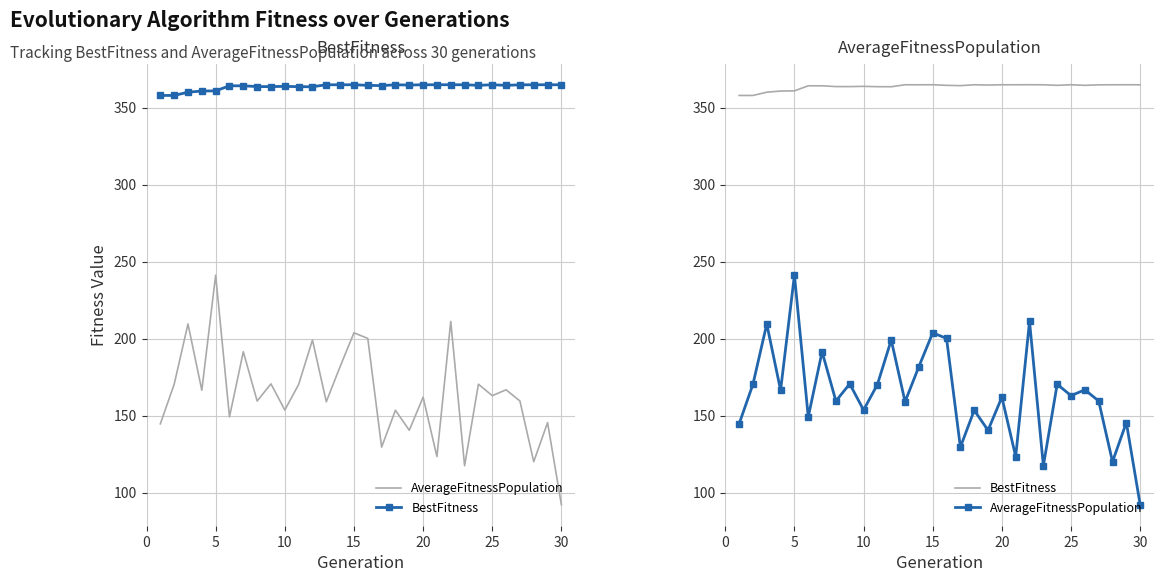

Where is the first local minimum for BestFitness?

5